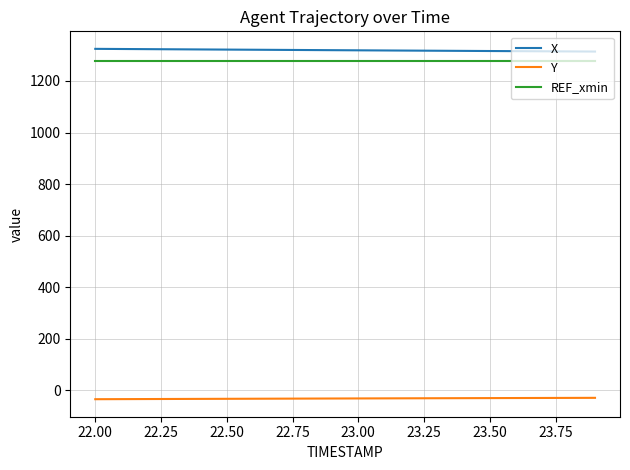

Does the chart display data point markers on the line(s)?

No